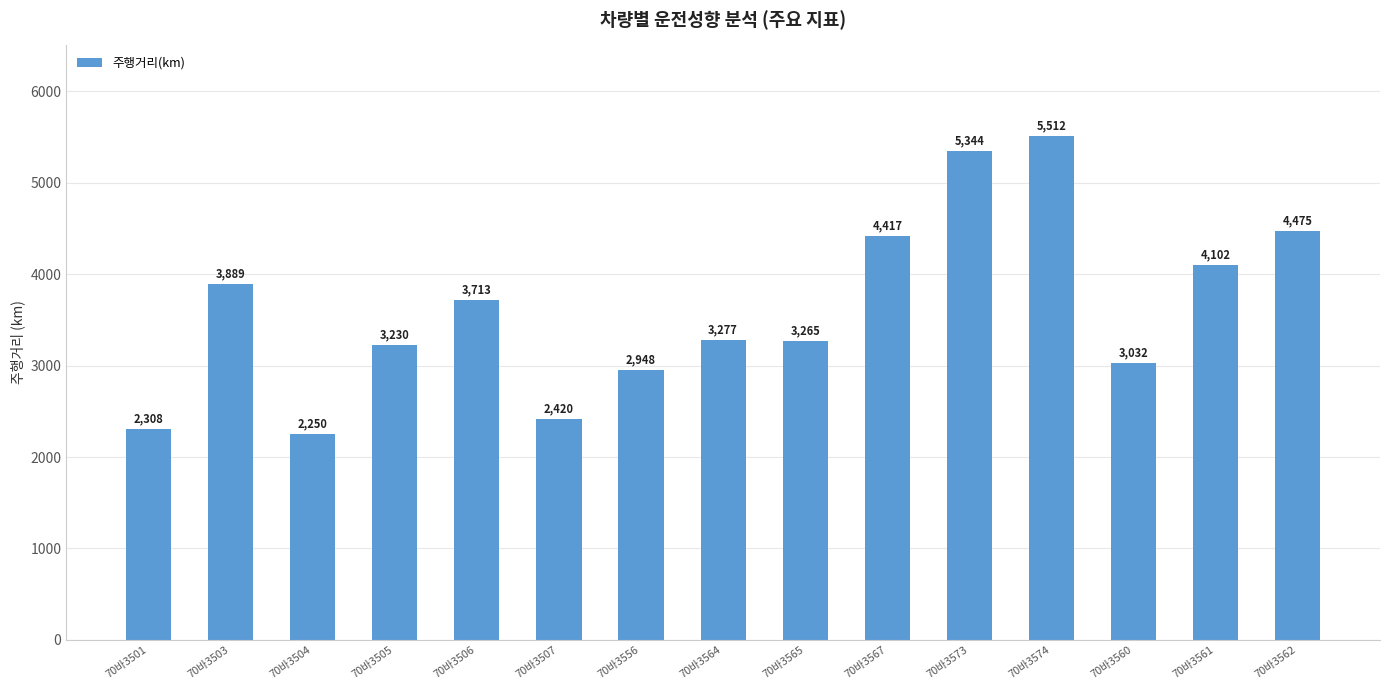

True or false: the data shows 1236.0 at 70바3574.

False